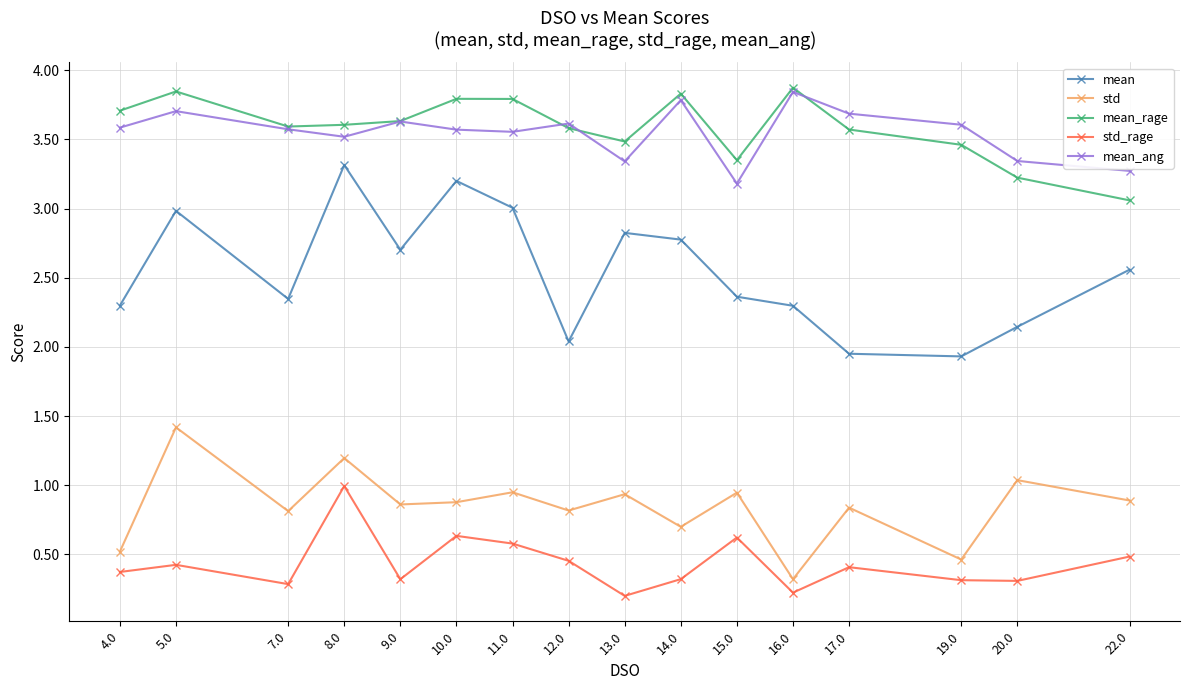

What is the label of the 12th point from the right?

9.0